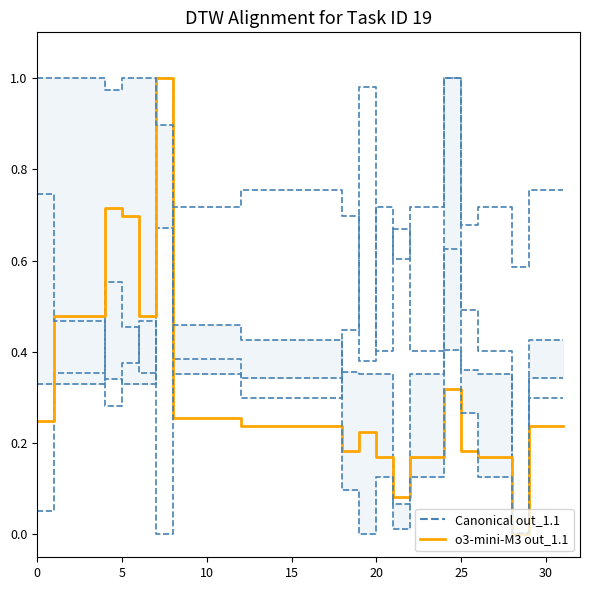

Is the value of p_95 at 29 greater than the value of p_5 at 25?

Yes